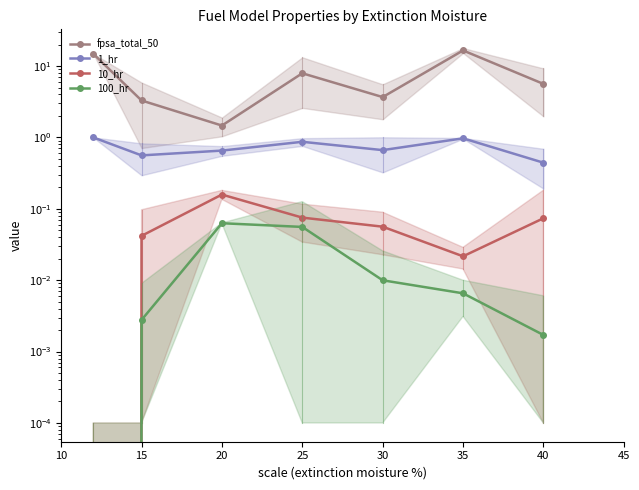

True or false: fpsa_total_50 and 100_hr cross at least once.

False